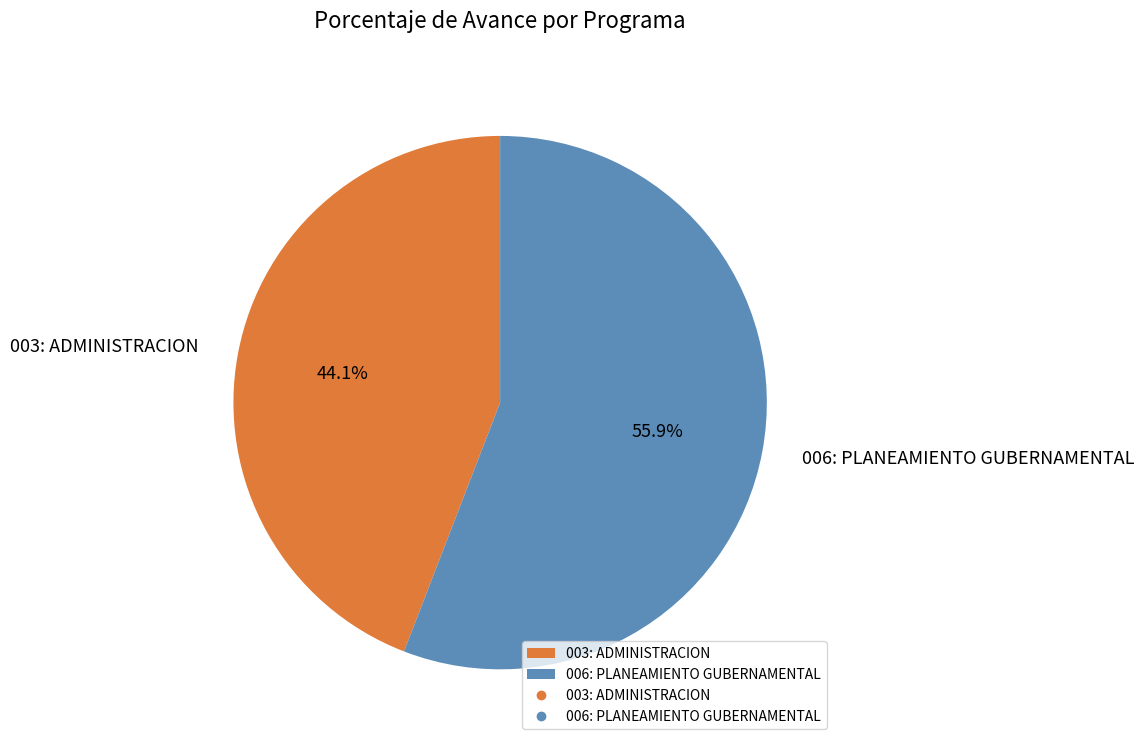

Is it true that 003: ADMINISTRACION is 44% of the pie?

True